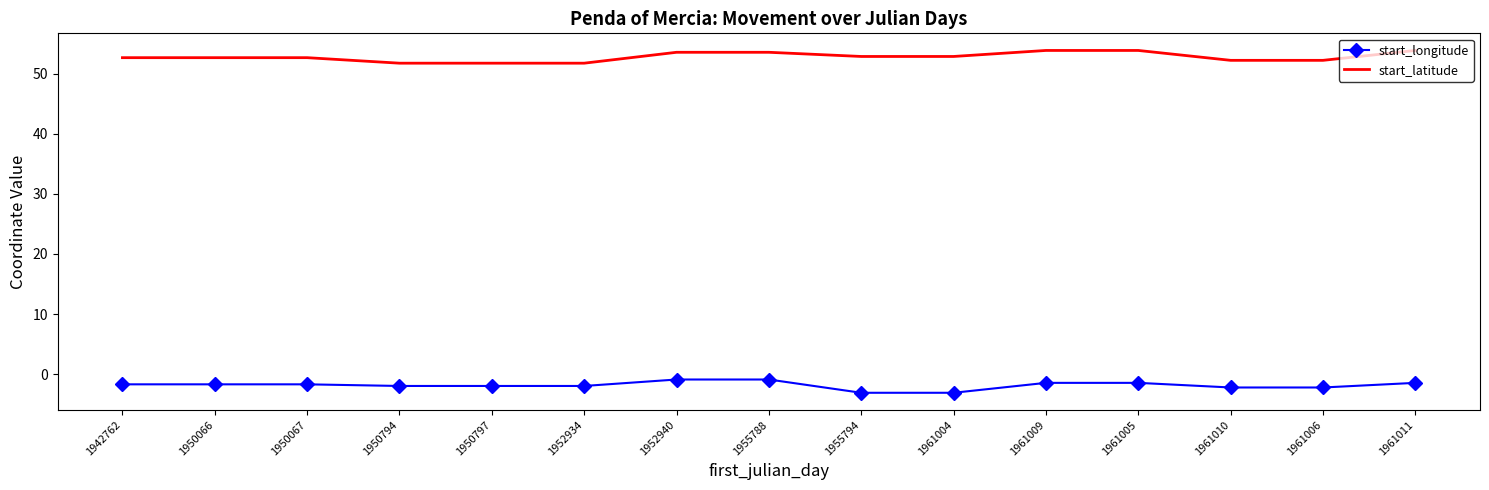

What is the difference between the highest and lowest values at 1955794?

55.9